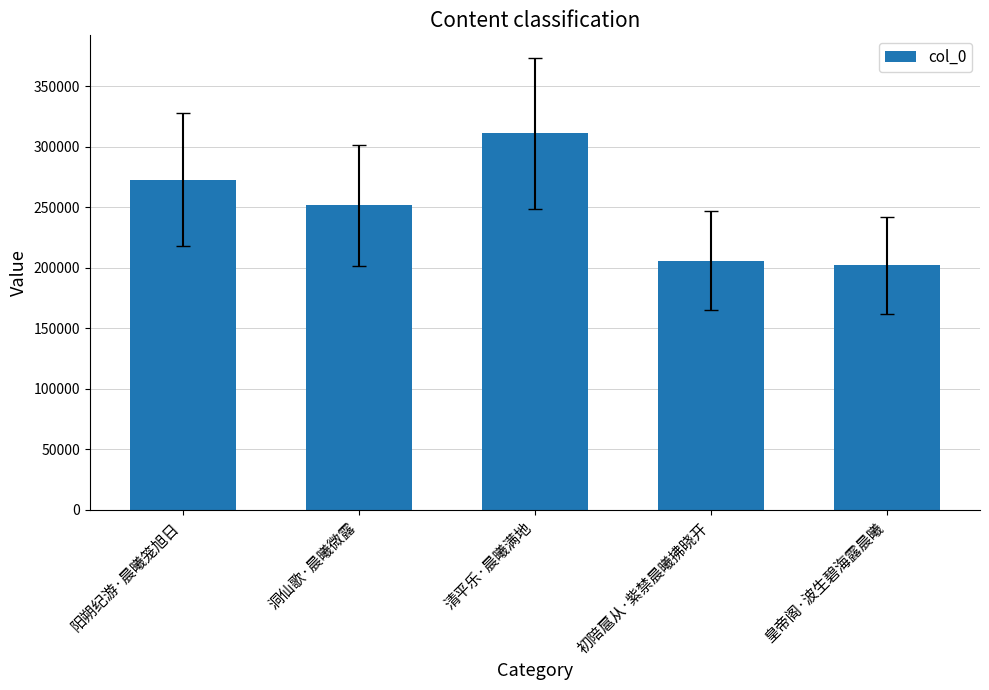

Reading right to left, extract all data points from this chart.

皇帝阁·波生碧海露晨曦=202010	初陪扈从·紫禁晨曦拂晓开=206087	清平乐·晨曦满地=311257	洞仙歌·晨曦微露=251644	阳朔纪游·晨曦笼旭日=273018